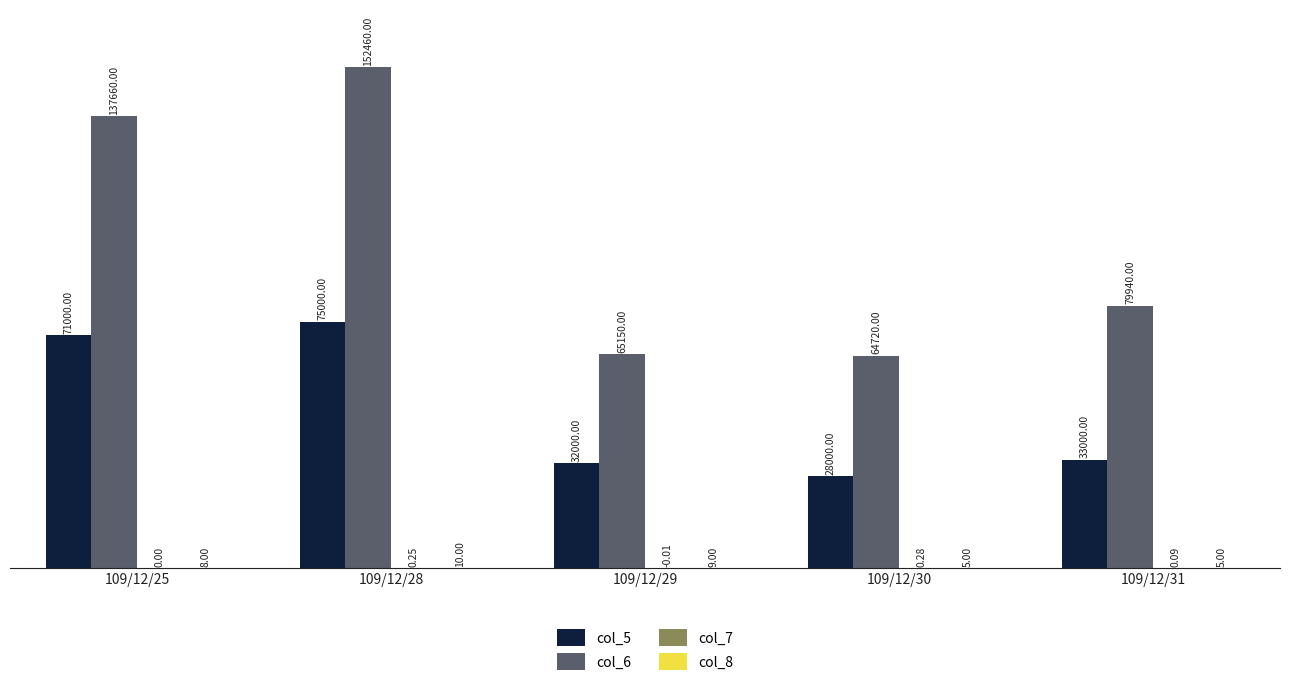

Which series changed the most between 109/12/25 and 109/12/28?

col_6